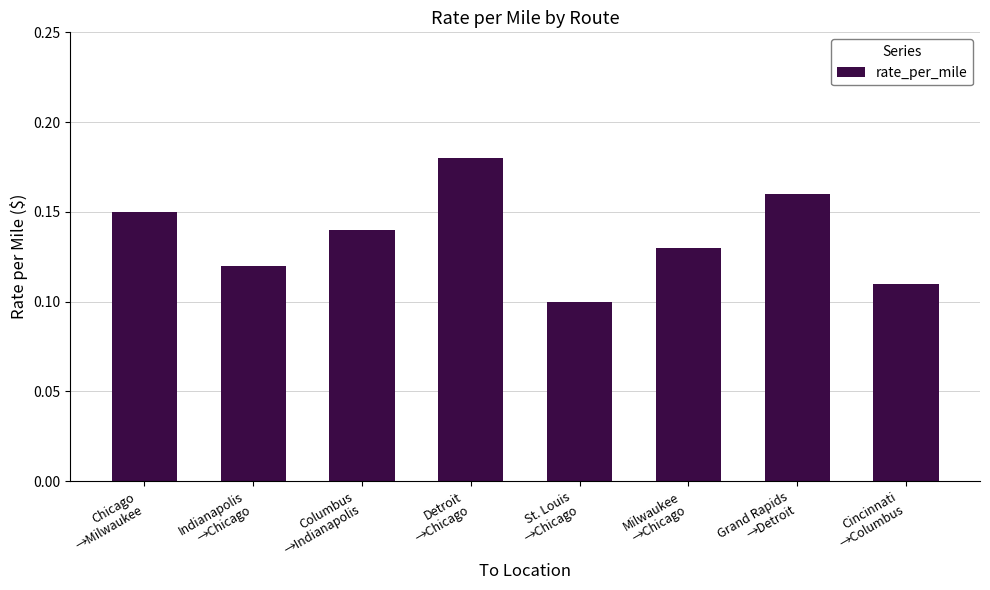

What is the sum of all values?

1.1